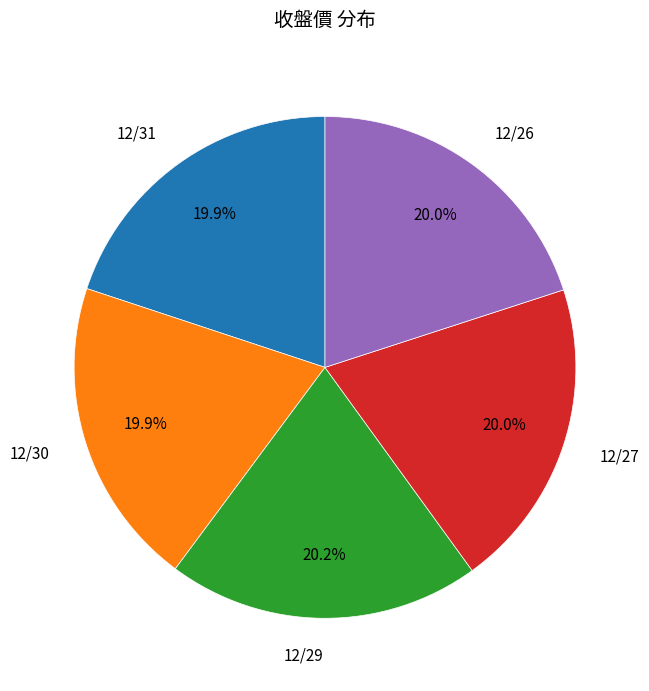

Is there a majority slice in this chart?

No